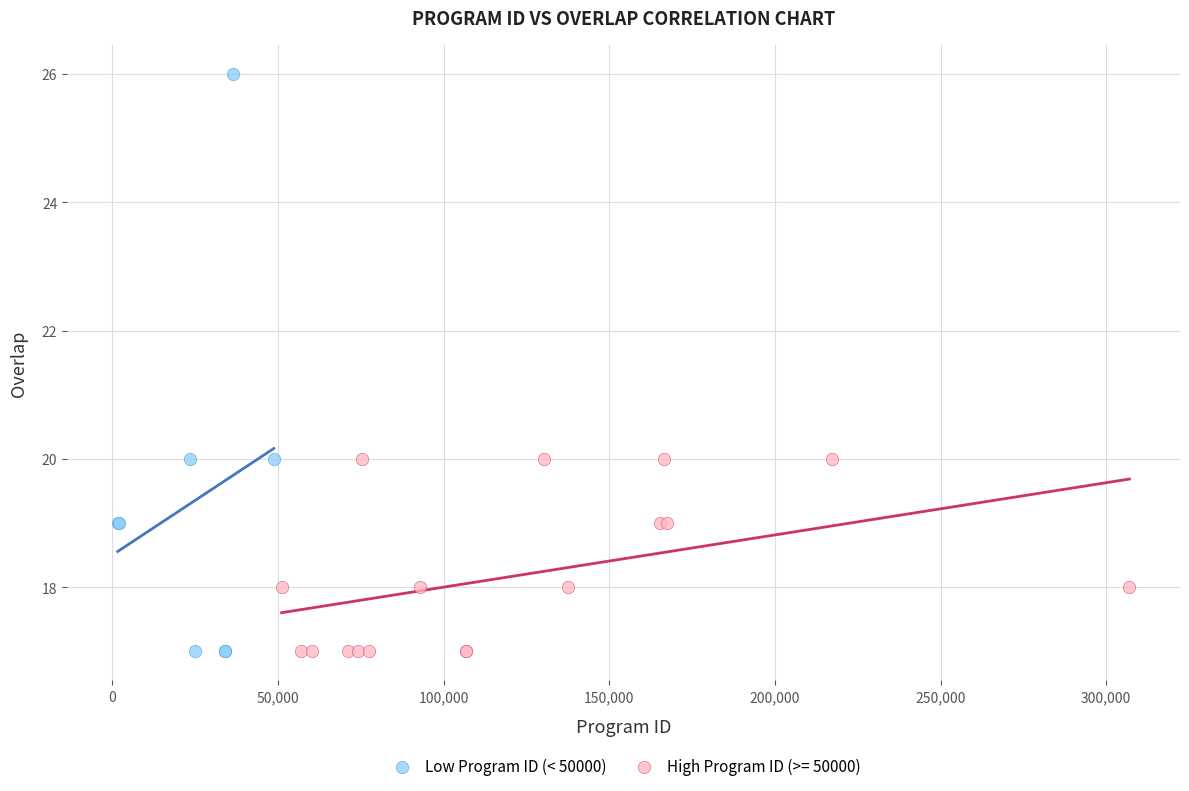

Which series has the largest Y range (max minus min)?

Low Program ID (< 50000)